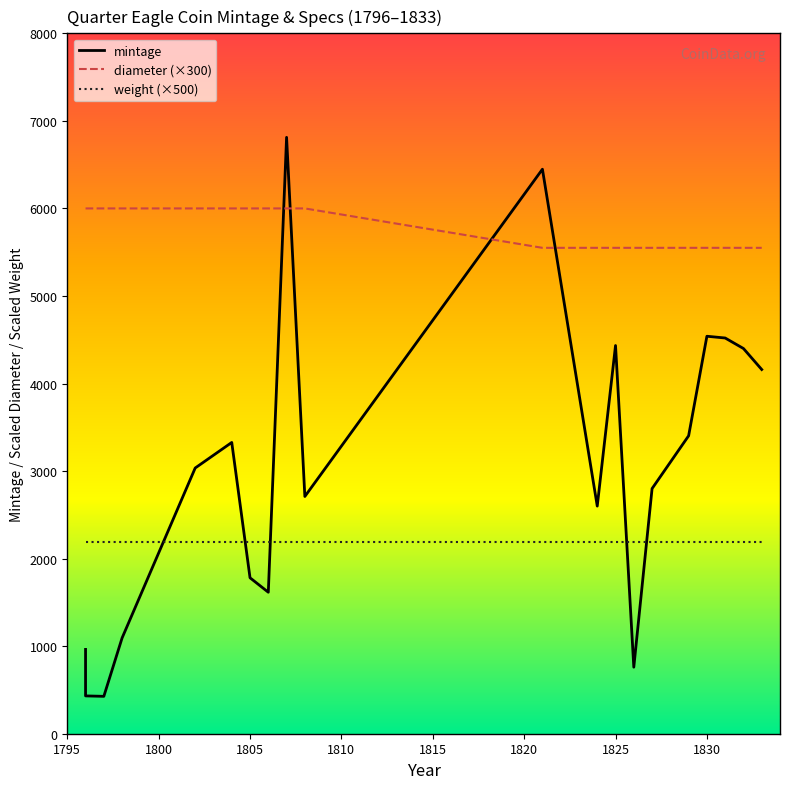

Which series has the widest spread of values?

mintage